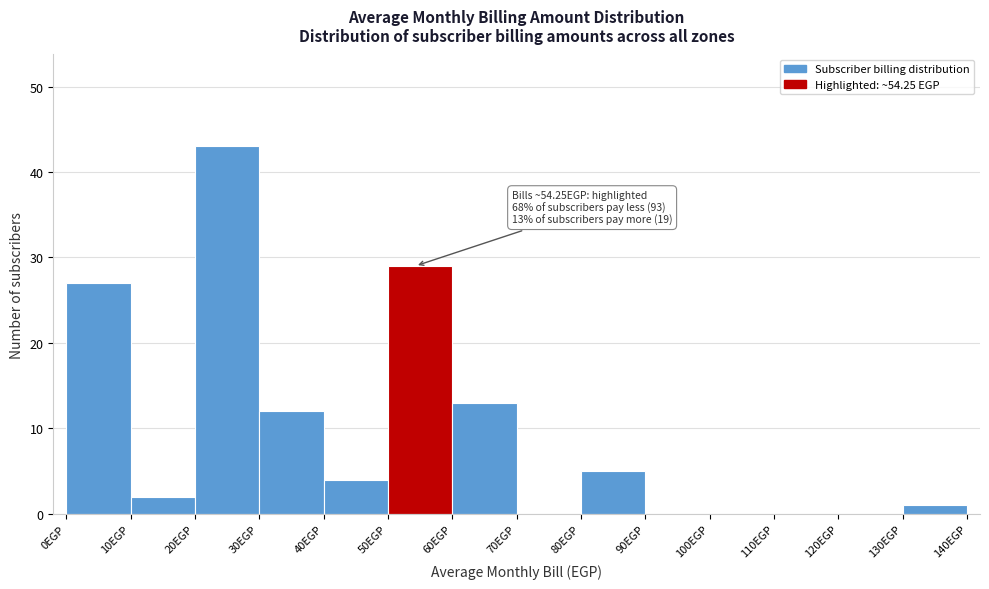

Which range on the x-axis has the tallest bar?

20 to 30